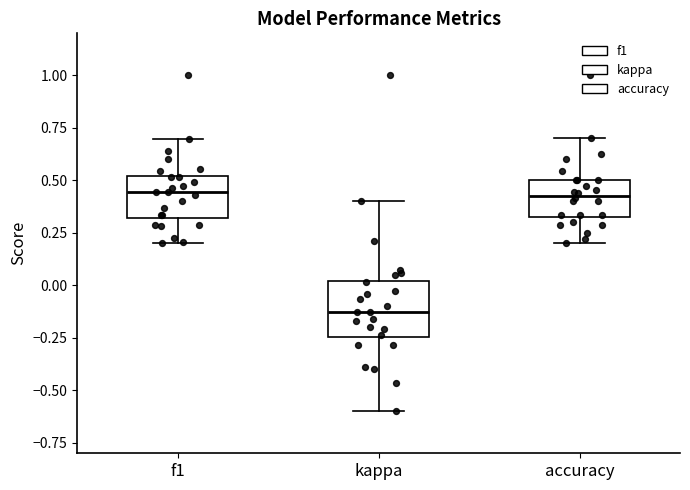

Reading left to right, transcribe this box plot: for each box, give where its median line is, the range the box spans, and where its two whiskers end, as read against the y-axis. The values are not printed on the chart, so give them approximately, as read against the axis.

f1: median 0.45, box 0.30 to 0.50, whiskers 0.20 to 0.70
kappa: median -0.15, box -0.25 to 0.00, whiskers -0.60 to 0.40
accuracy: median 0.45, box 0.35 to 0.50, whiskers 0.20 to 0.70